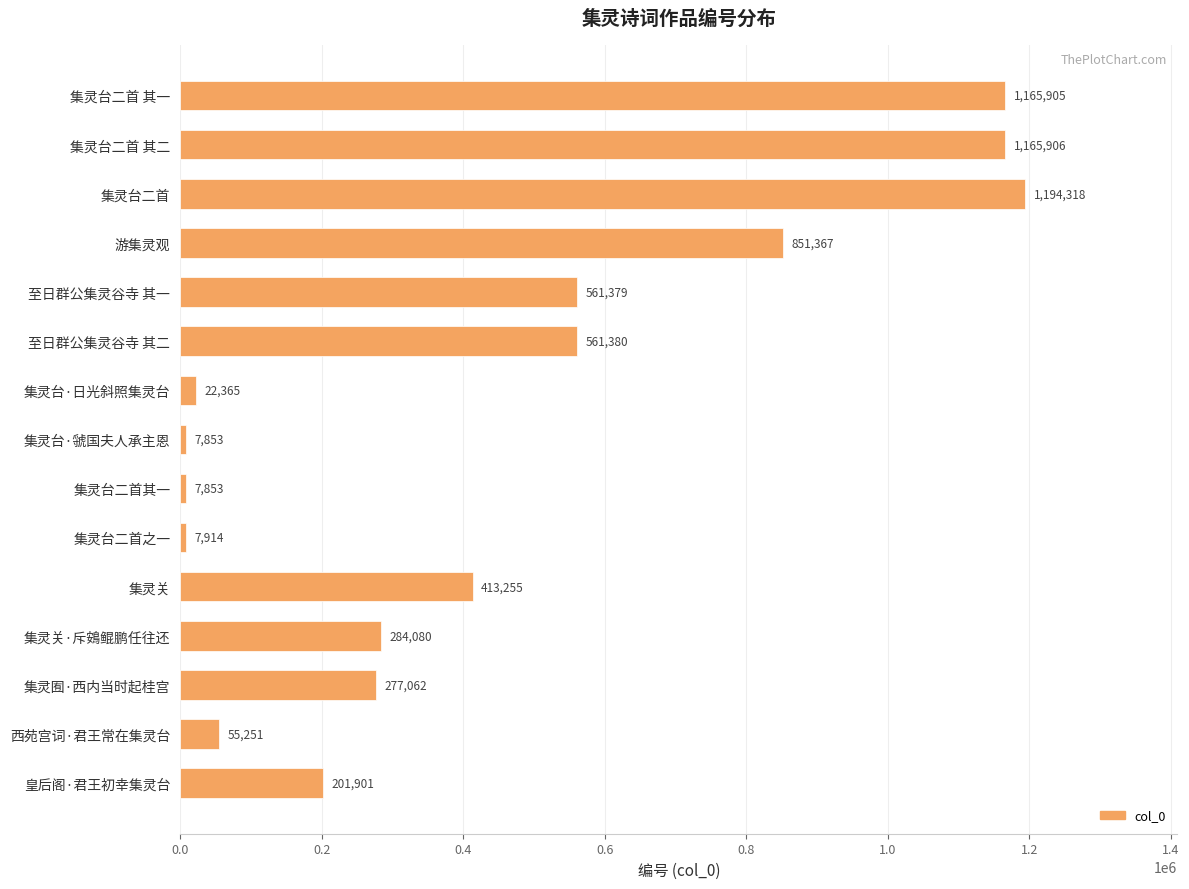

What is the average value?

451853